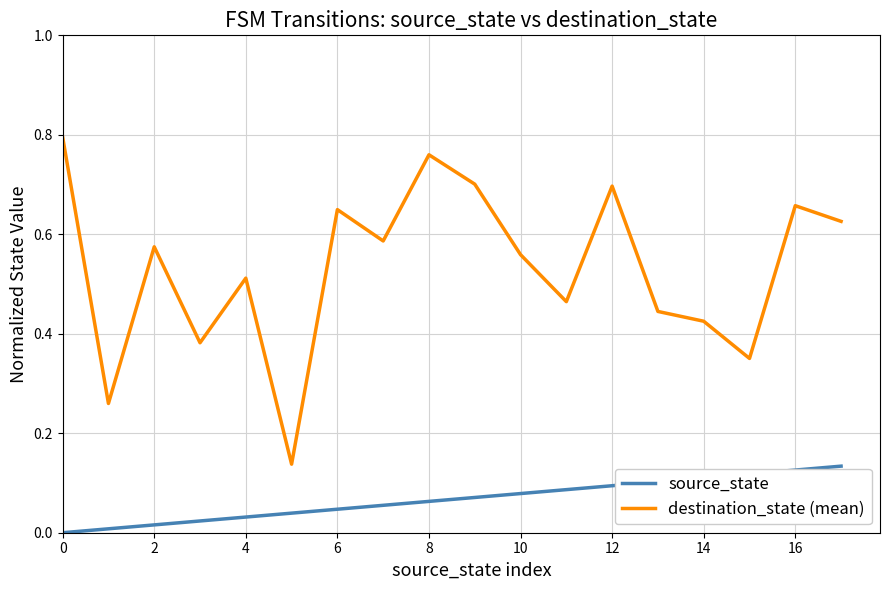

Which series has the largest range (max minus min)?

destination_state (mean)